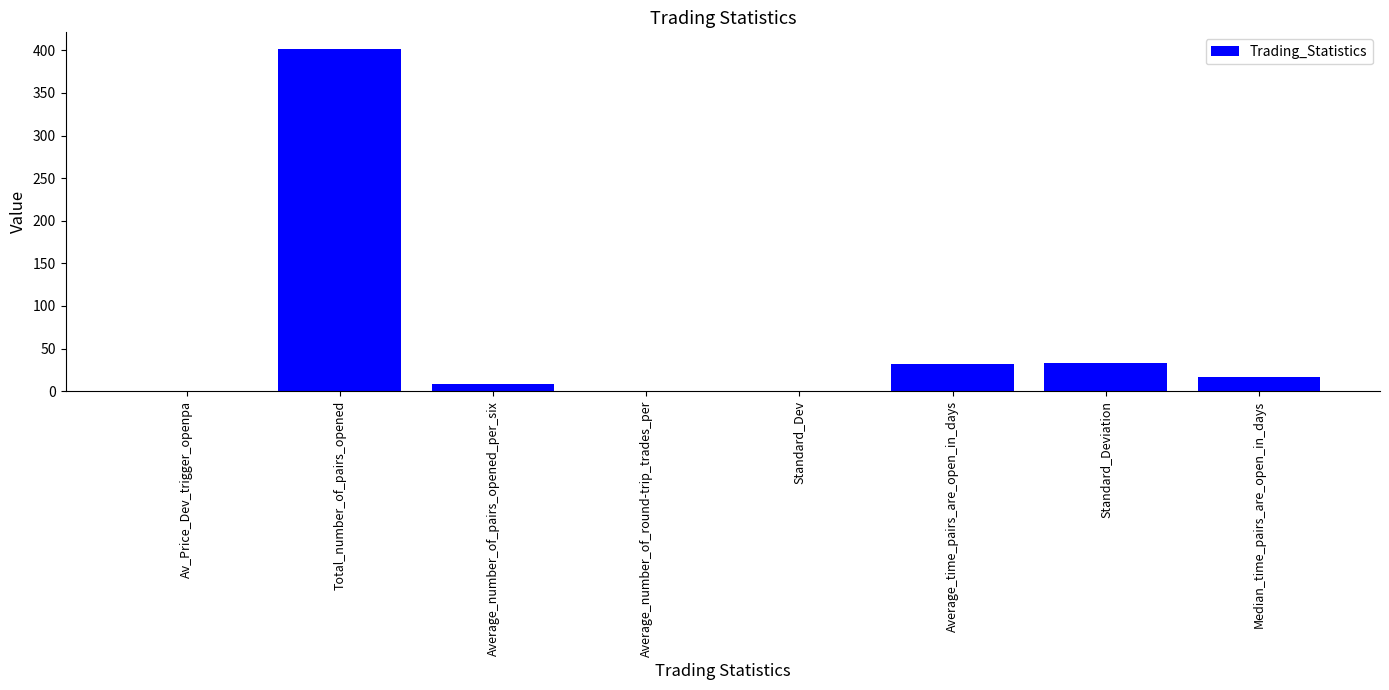

What is the difference between the values at Standard_Dev and Total_number_of_pairs_opened?

400.4